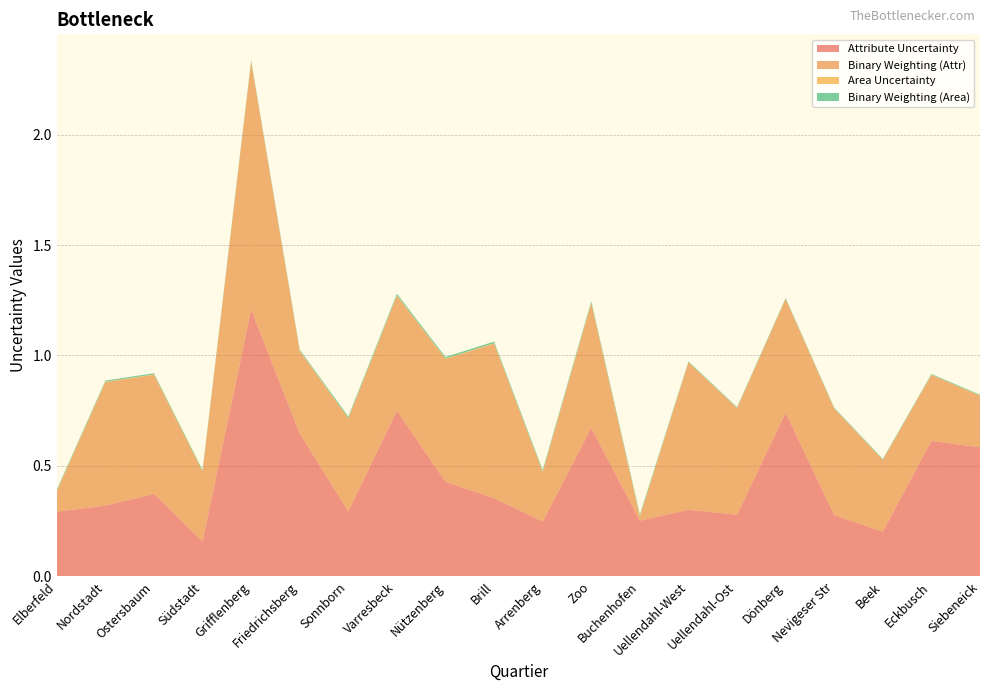

Reading right to left, extract all data points from this chart.

Attribute Uncertainty: Siebeneick=0.6	Eckbusch=0.6	Beek=0.2	Nevigeser Str=0.3	Dönberg=0.7	Uellendahl-Ost=0.3	Uellendahl-West=0.3	Buchenhofen=0.3	Zoo=0.7	Arrenberg=0.2	Brill=0.4	Nützenberg=0.4	Varresbeck=0.8	Sonnborn=0.3	Friedrichsberg=0.6	Grifflenberg=1.2	Südstadt=0.2	Ostersbaum=0.4	Nordstadt=0.3	Elberfeld=0.3
Binary Weighting (Attr): Siebeneick=0.2	Eckbusch=0.3	Beek=0.3	Nevigeser Str=0.5	Dönberg=0.5	Uellendahl-Ost=0.5	Uellendahl-West=0.7	Buchenhofen=0.0	Zoo=0.6	Arrenberg=0.2	Brill=0.7	Nützenberg=0.6	Varresbeck=0.5	Sonnborn=0.4	Friedrichsberg=0.4	Grifflenberg=1.1	Südstadt=0.3	Ostersbaum=0.5	Nordstadt=0.6	Elberfeld=0.1
Area Uncertainty: Siebeneick=0.0	Eckbusch=0.0	Beek=0.0	Nevigeser Str=0.0	Dönberg=0.0	Uellendahl-Ost=0.0	Uellendahl-West=0.0	Buchenhofen=0.0	Zoo=0.0	Arrenberg=0.0	Brill=0.0	Nützenberg=0.0	Varresbeck=0.0	Sonnborn=0.0	Friedrichsberg=0.0	Grifflenberg=0.0	Südstadt=0.0	Ostersbaum=0.0	Nordstadt=0.0	Elberfeld=0.0
Binary Weighting (Area): Siebeneick=0.0	Eckbusch=0.0	Beek=0.0	Nevigeser Str=0.0	Dönberg=0.0	Uellendahl-Ost=0.0	Uellendahl-West=0.0	Buchenhofen=0.0	Zoo=0.0	Arrenberg=0.0	Brill=0.0	Nützenberg=0.0	Varresbeck=0.0	Sonnborn=0.0	Friedrichsberg=0.0	Grifflenberg=0.0	Südstadt=0.0	Ostersbaum=0.0	Nordstadt=0.0	Elberfeld=0.0